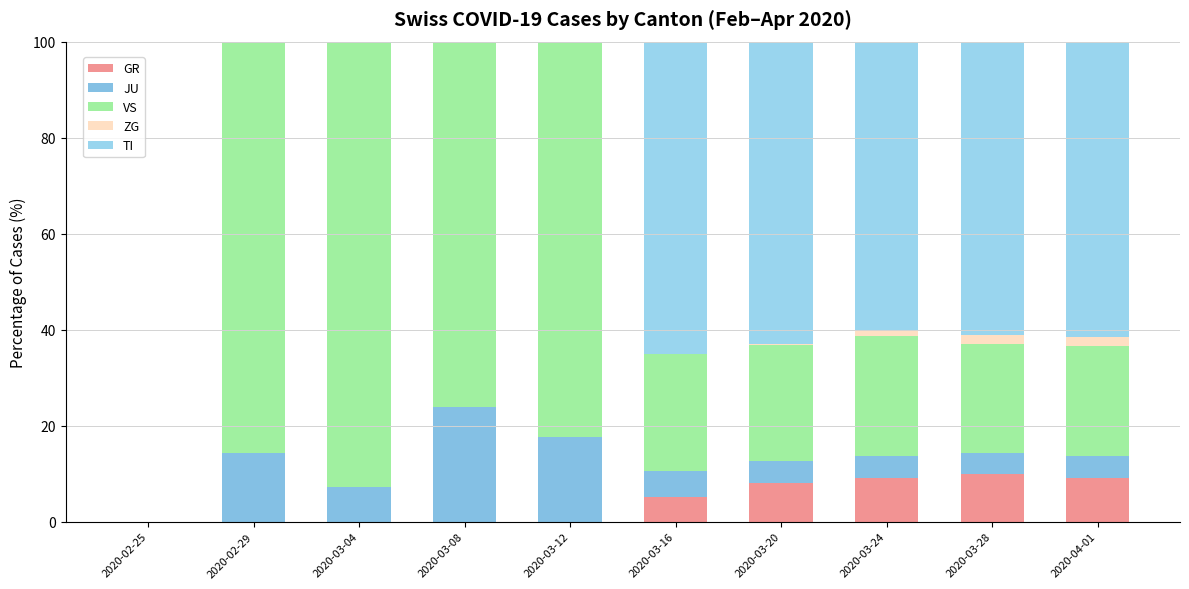

Which series has the largest total across all categories?

VS